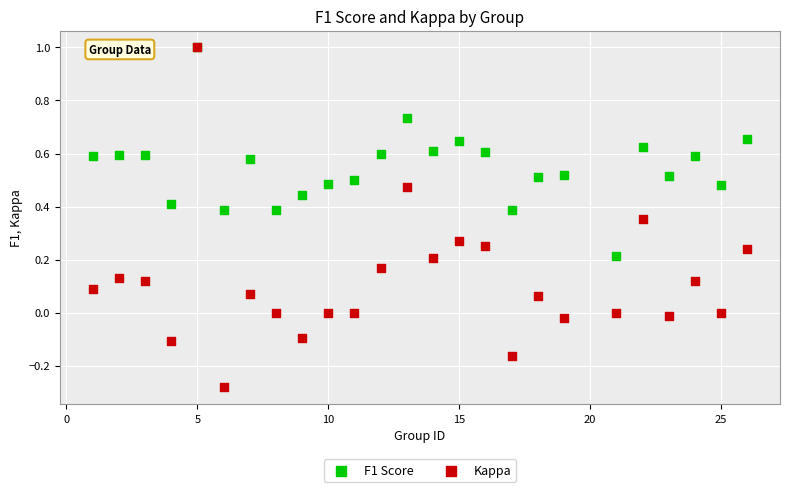

What are all the series names shown in the legend?

F1 Score, Kappa